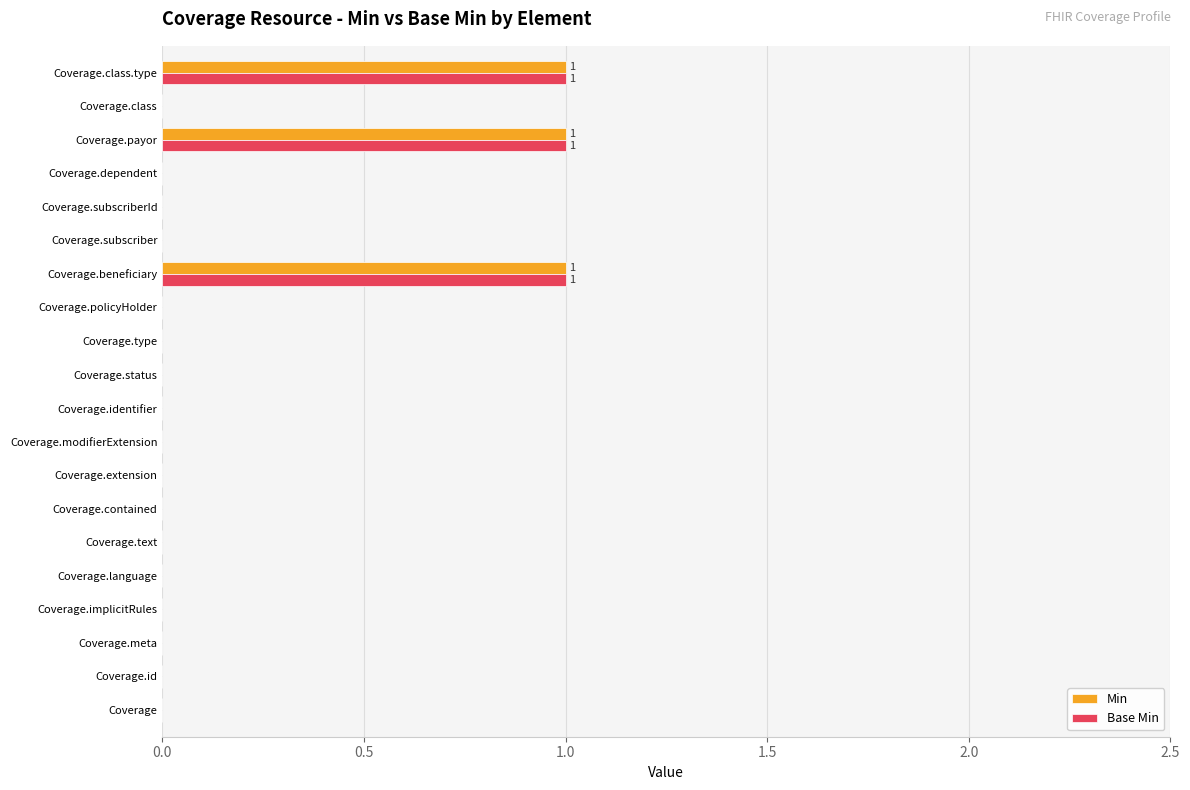

The value of Min at Coverage.language is 0. True or false?

True